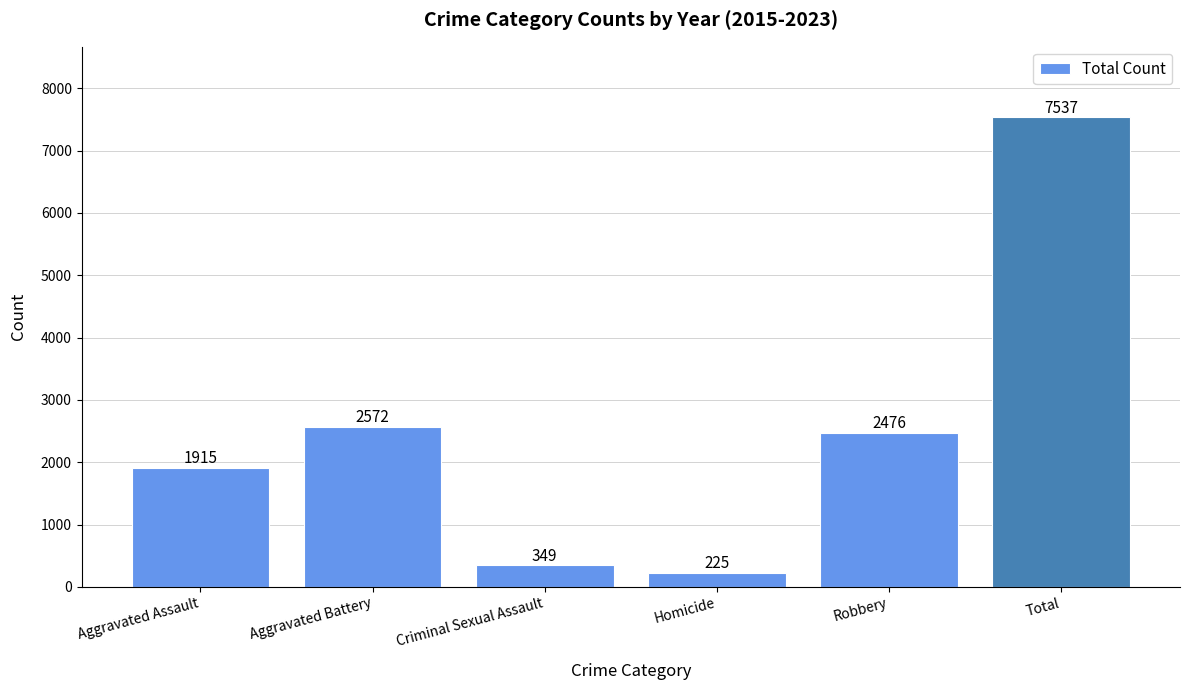

Which has a higher value, Total or Criminal Sexual Assault?

Total